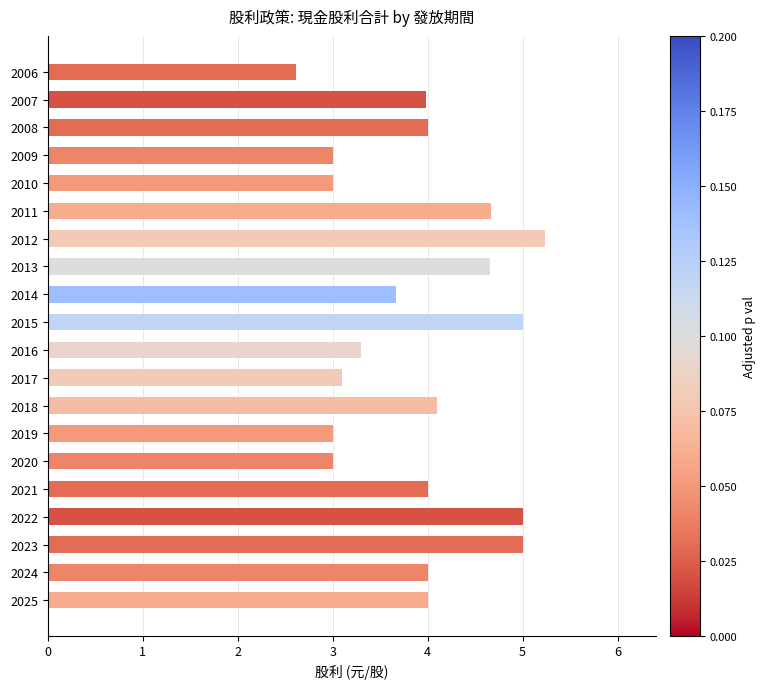

Reading bottom to top, extract all data points from this chart.

4.0	4.0	5.0	5.0	4.0	3.0	3.0	4.1	3.1	3.3	5.0	3.7	4.7	5.2	4.7	3.0	3.0	4.0	4.0	2.6